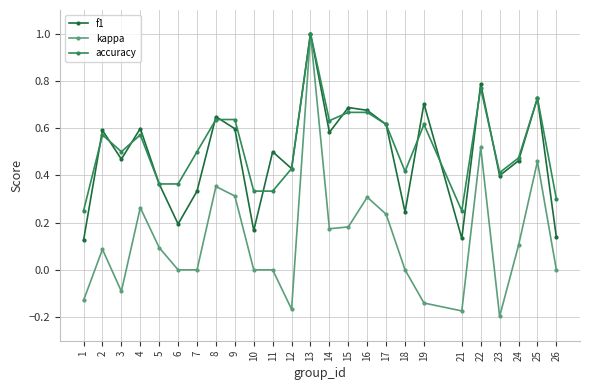

Which series changed the most between 6 and 19?

f1